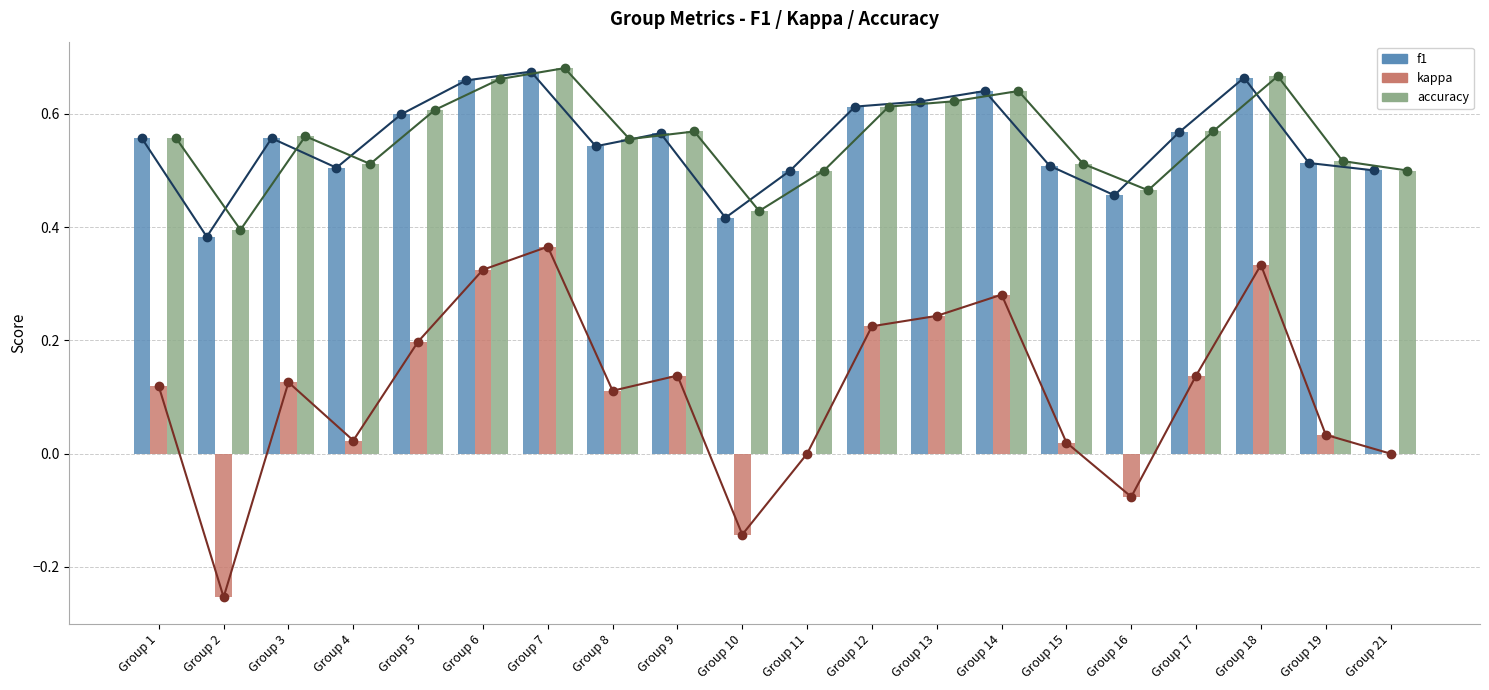

What is the difference between the maximum and second lowest values in the accuracy series?

0.3